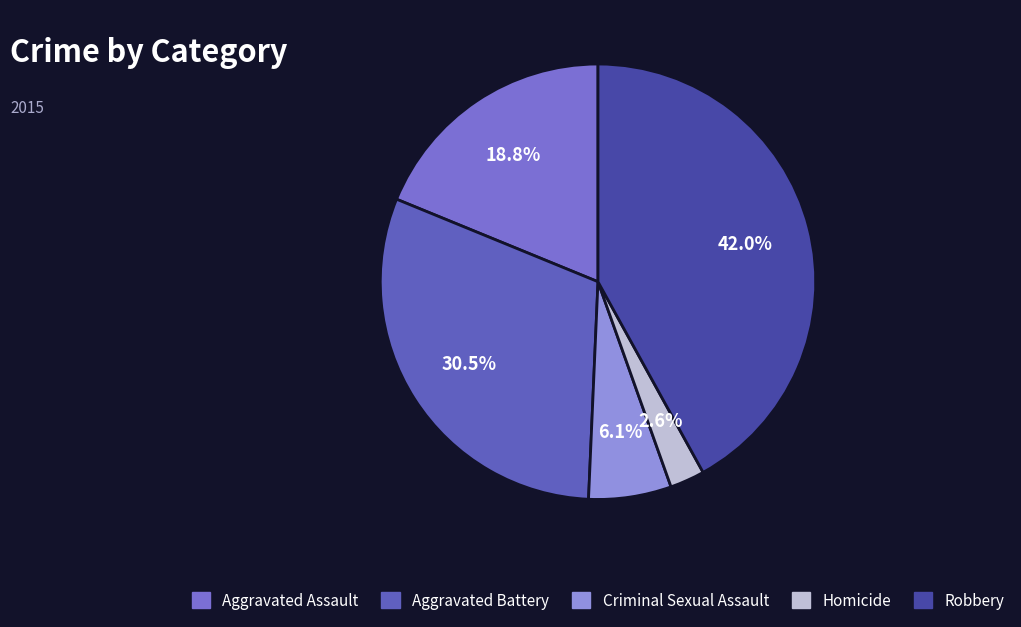

To the nearest percent, what is the difference between the Criminal Sexual Assault and Aggravated Assault slice percentages?

13%